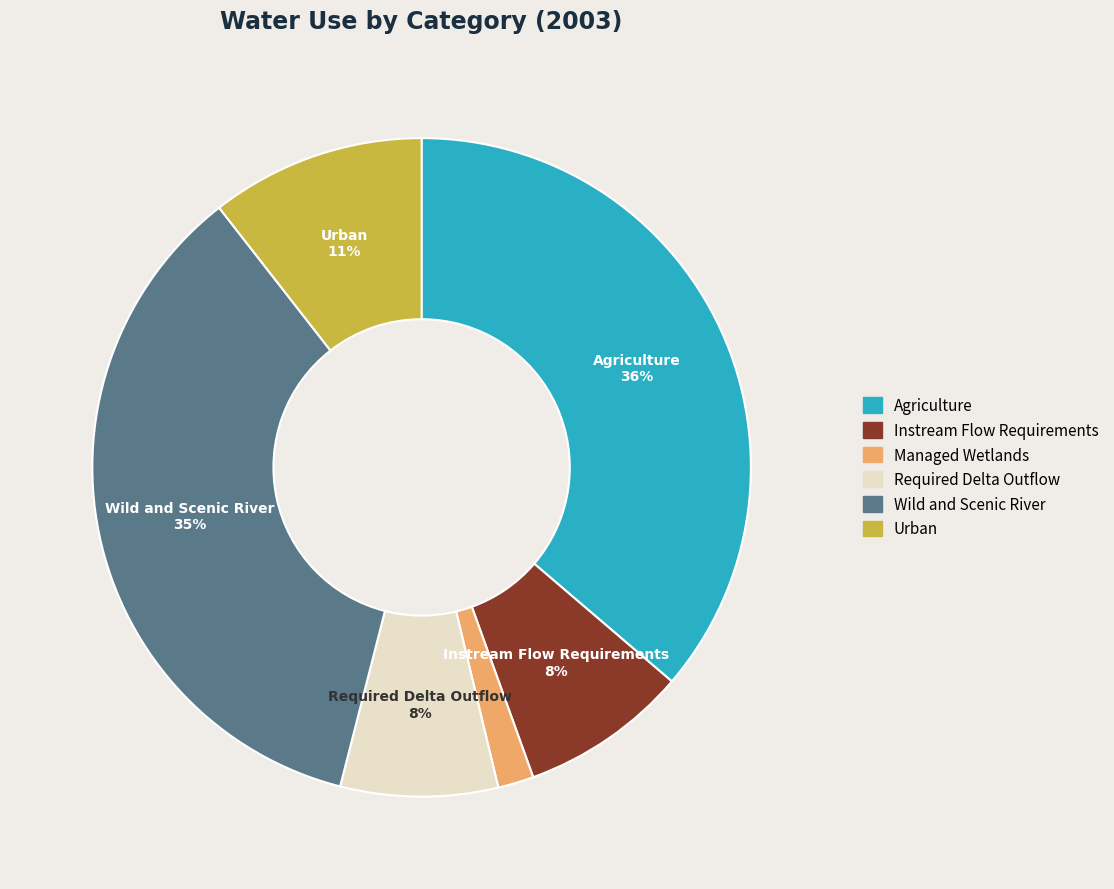

To the nearest percent, what is the difference between the Agriculture and Instream Flow Requirements slice percentages?

28%